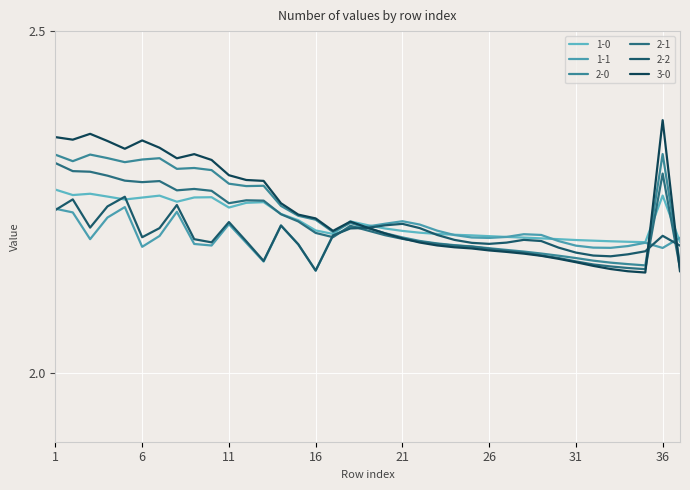

After their last crossing, which series has the higher values: 3-0 or 2-1?

2-1